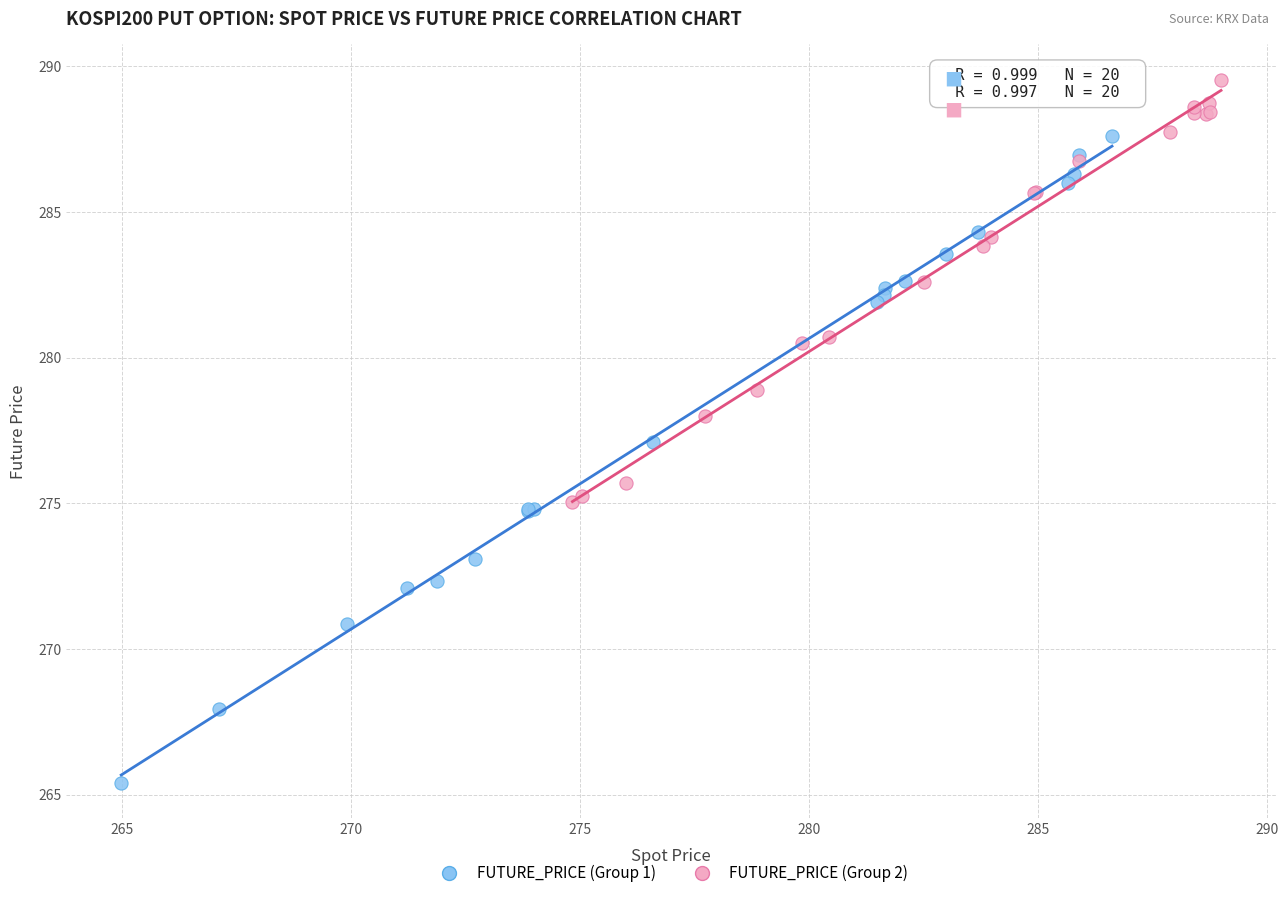

Which series reaches the minimum Y coordinate?

FUTURE_PRICE (Group 1)